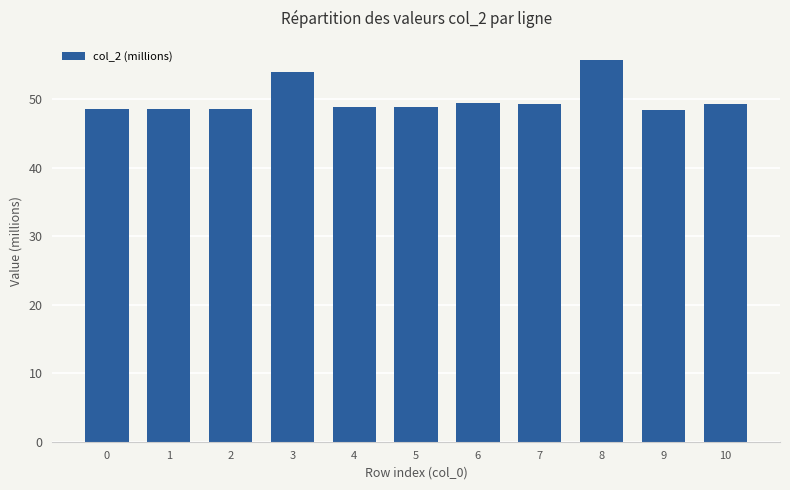

What is the sum of the values at 0 and 3?

102.6